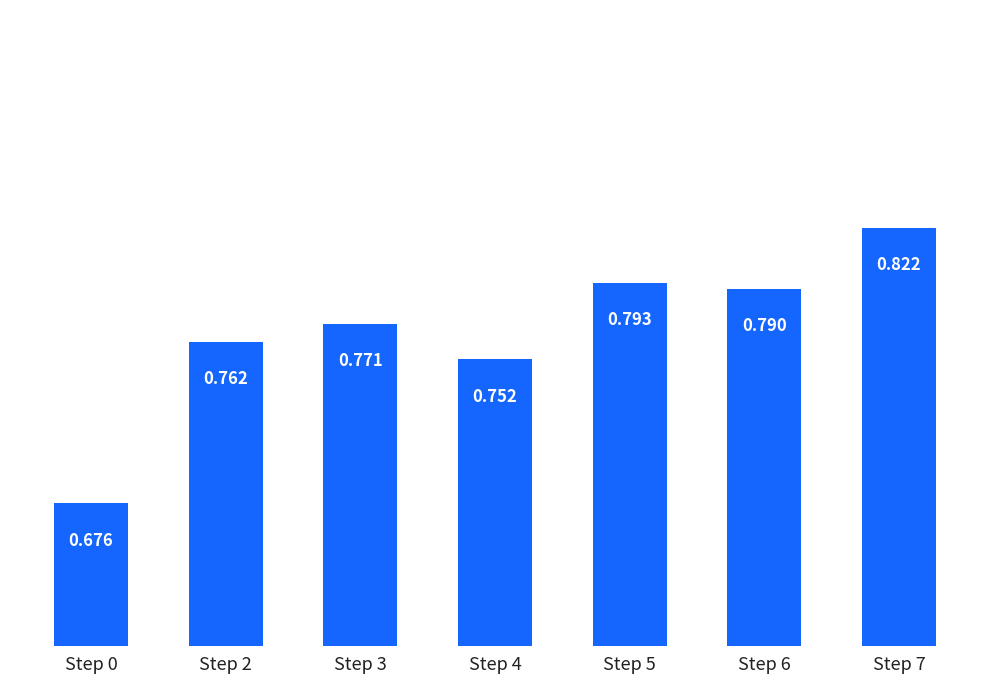

True or false: the data shows 1.4 at Step 6.

False